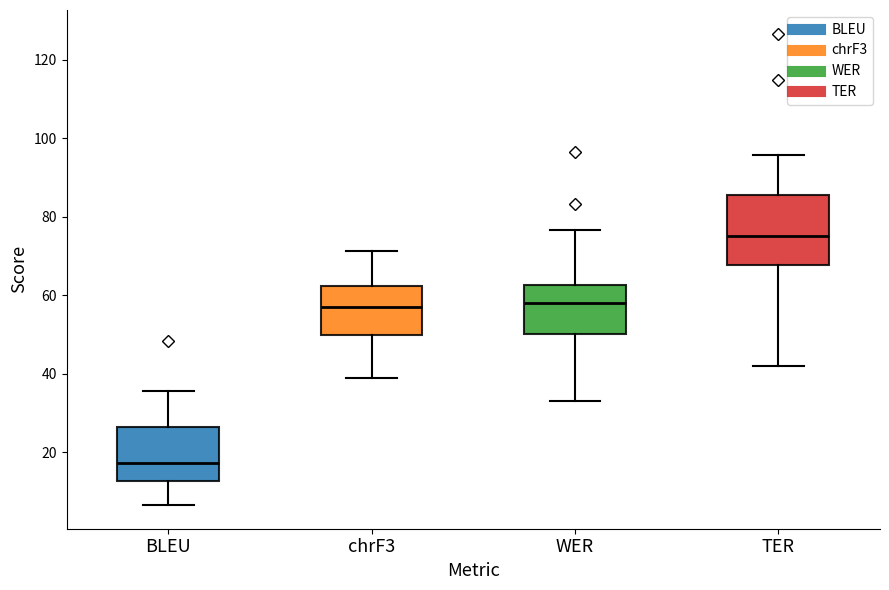

Reading left to right, read every box against the y-axis: the position of its median line, the range the box covers, and the ends of its whiskers. The values are not printed on the chart, so give them approximately, as read against the axis.

BLEU: median 18, box 12 to 26, whiskers 6 to 36
chrF3: median 56, box 50 to 62, whiskers 38 to 72
WER: median 58, box 50 to 62, whiskers 34 to 76
TER: median 76, box 68 to 86, whiskers 42 to 96